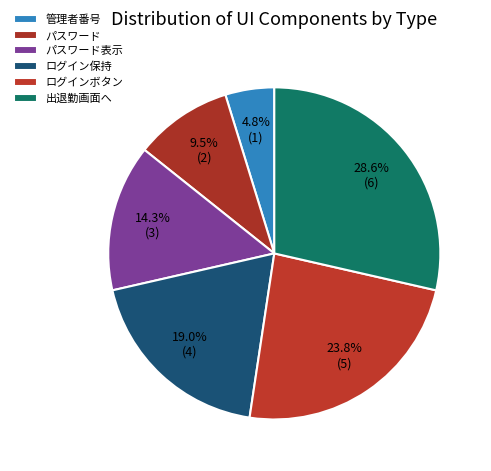

Is it true that ログインボタン is 34% of the pie?

False